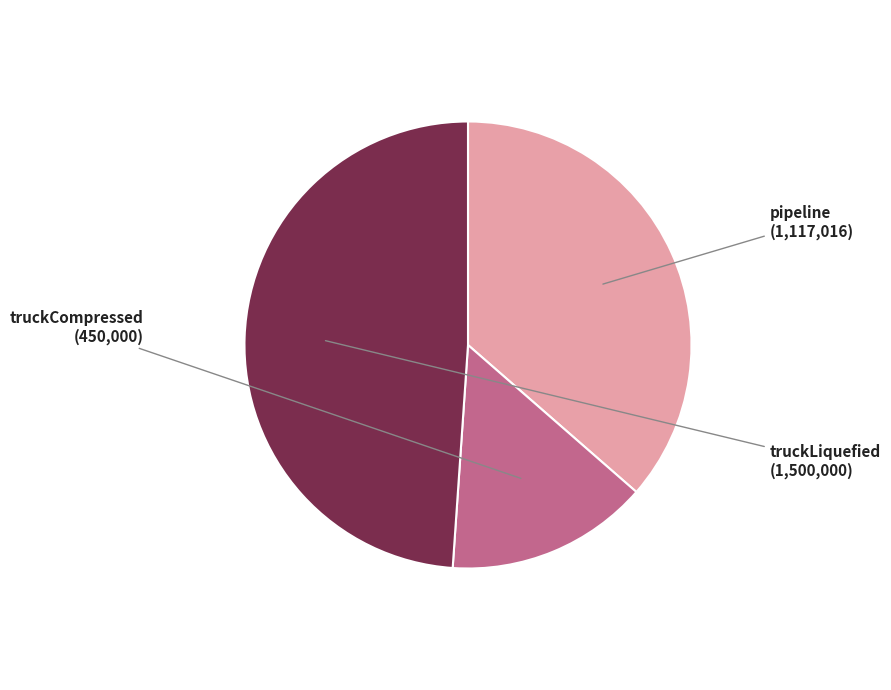

What is the largest slice in the pie chart?

truckLiquefied